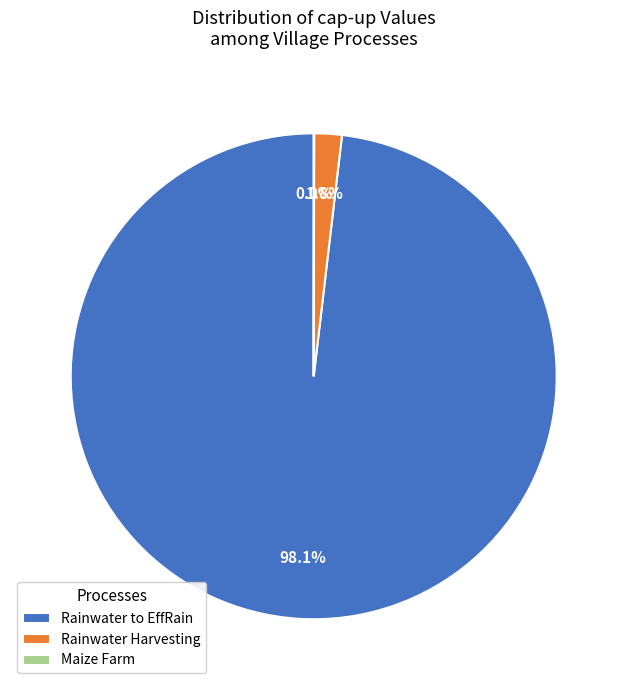

To the nearest percent, what percentage of the pie is Rainwater Harvesting?

2%